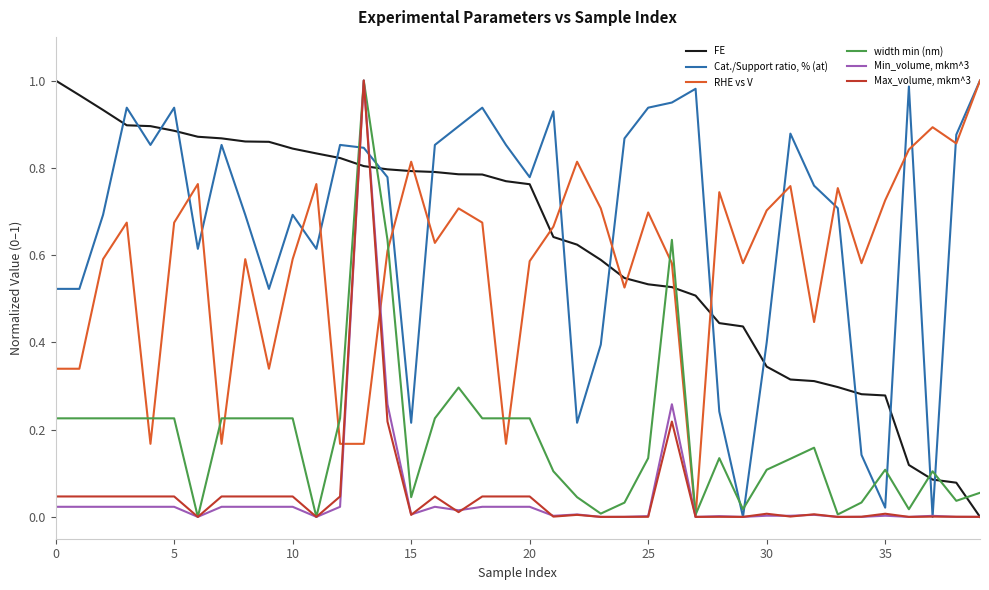

Which category has the lowest value in the RHE vs V series?

27